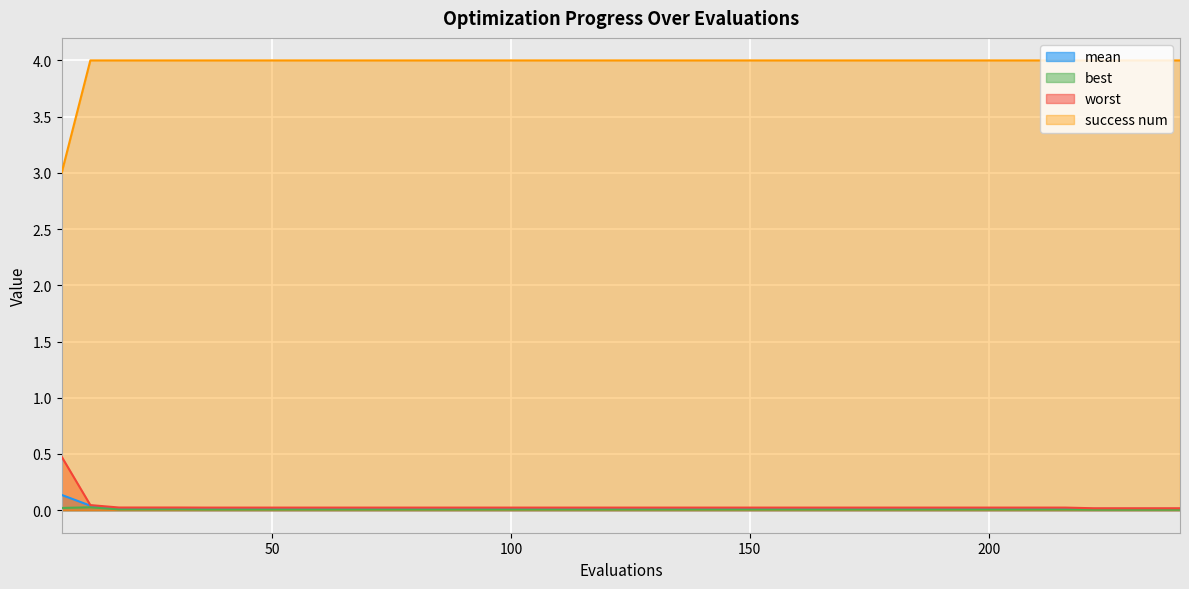

What is the maximum value shown in the chart?

4.0